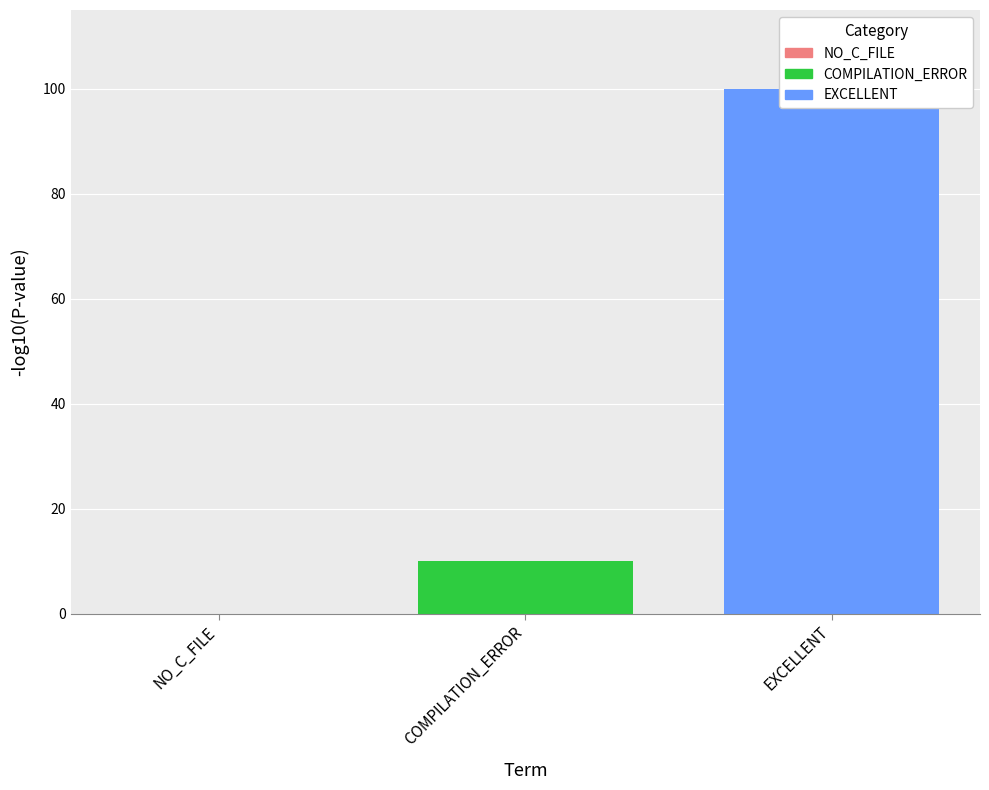

Reading left to right, transcribe all the data shown in this chart.

NO_C_FILE=0	COMPILATION_ERROR=10	EXCELLENT=100